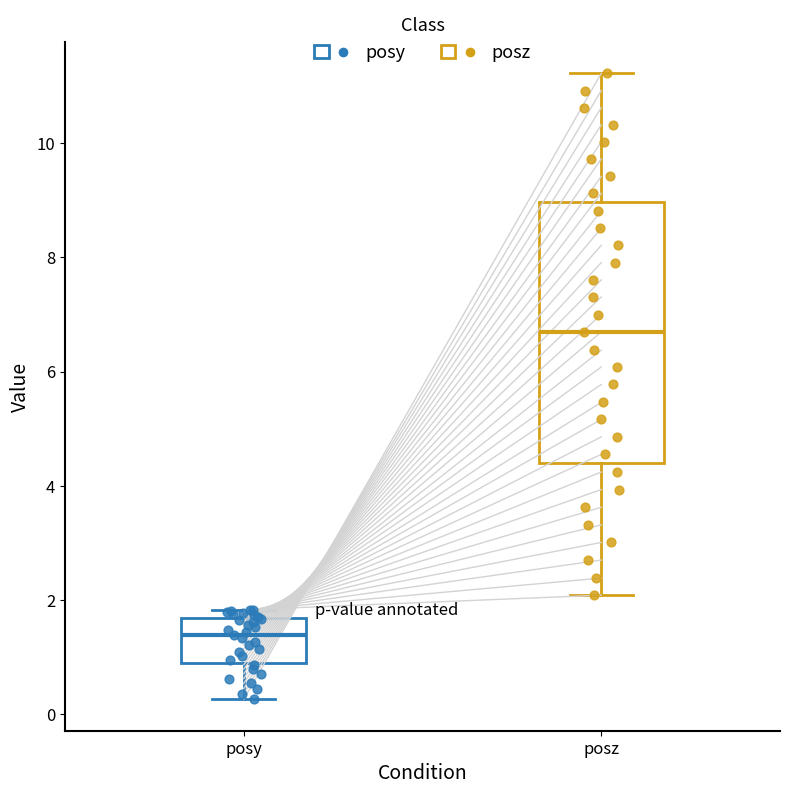

Comparing the boxes themselves (not the whiskers), which one is the tallest?

posz